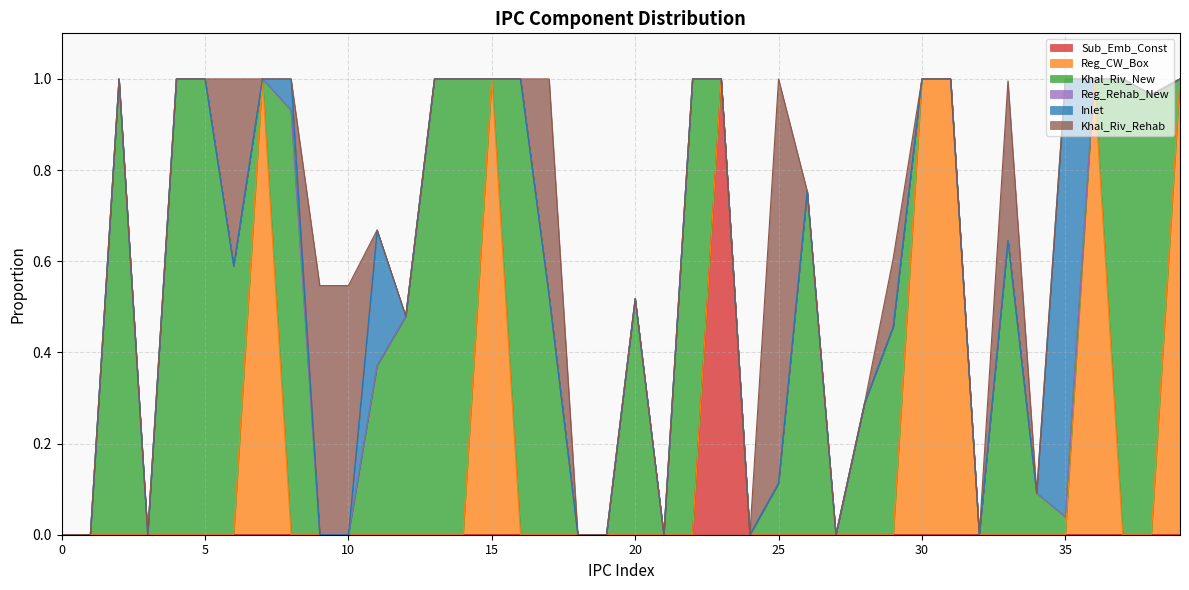

How many positive values does the Khal_Riv_New series have?

22